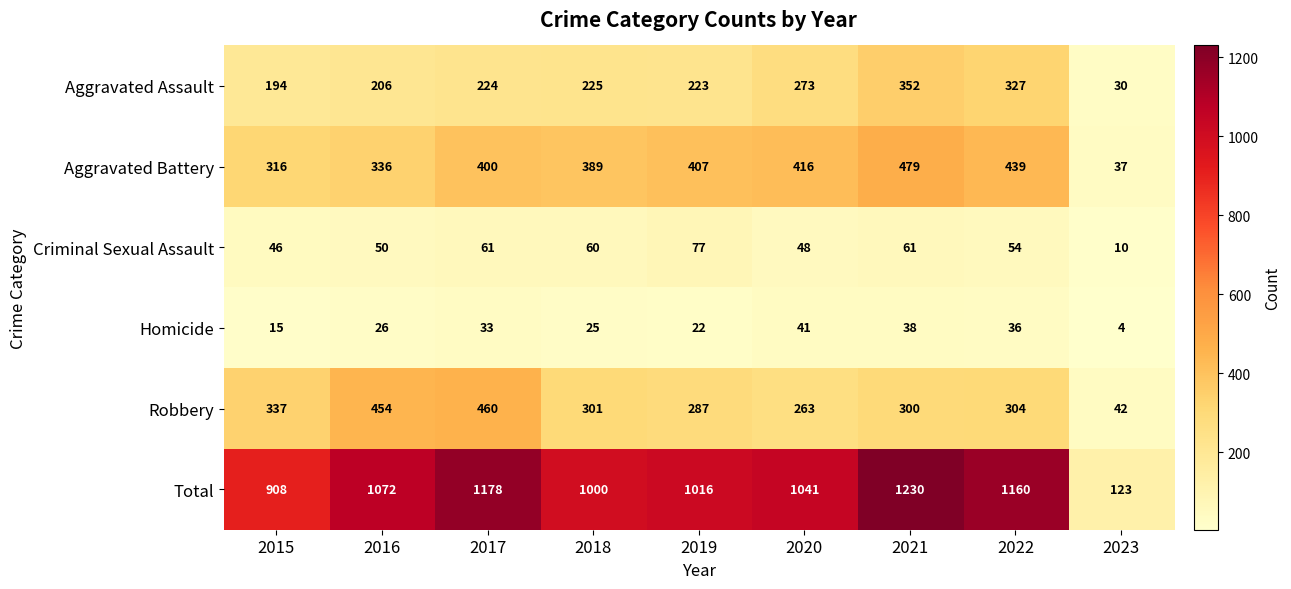

What is the spread (max minus min) of values at 2017?

1145